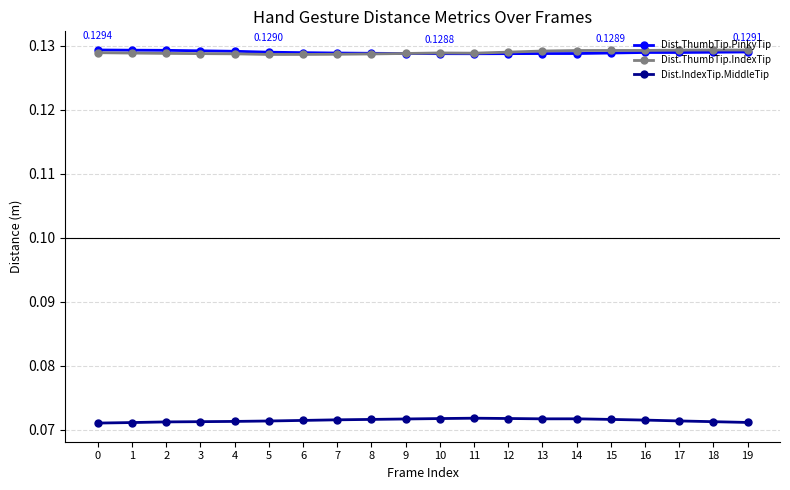

True or false: Dist.ThumbTip.IndexTip and Dist.IndexTip.MiddleTip cross at least once.

False